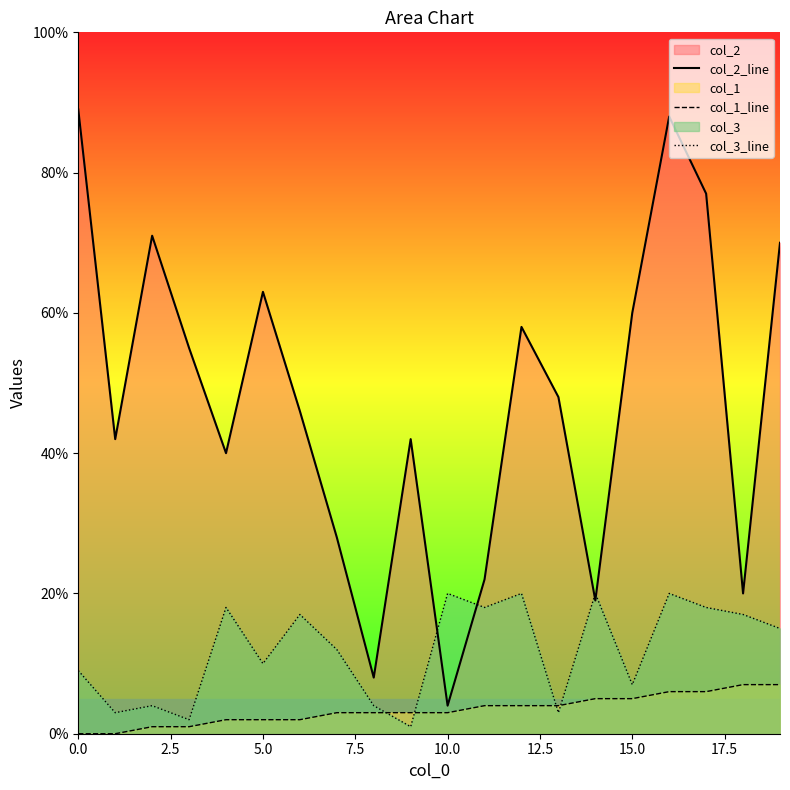

Where is col_3_line nearest to the value 10?

5.0